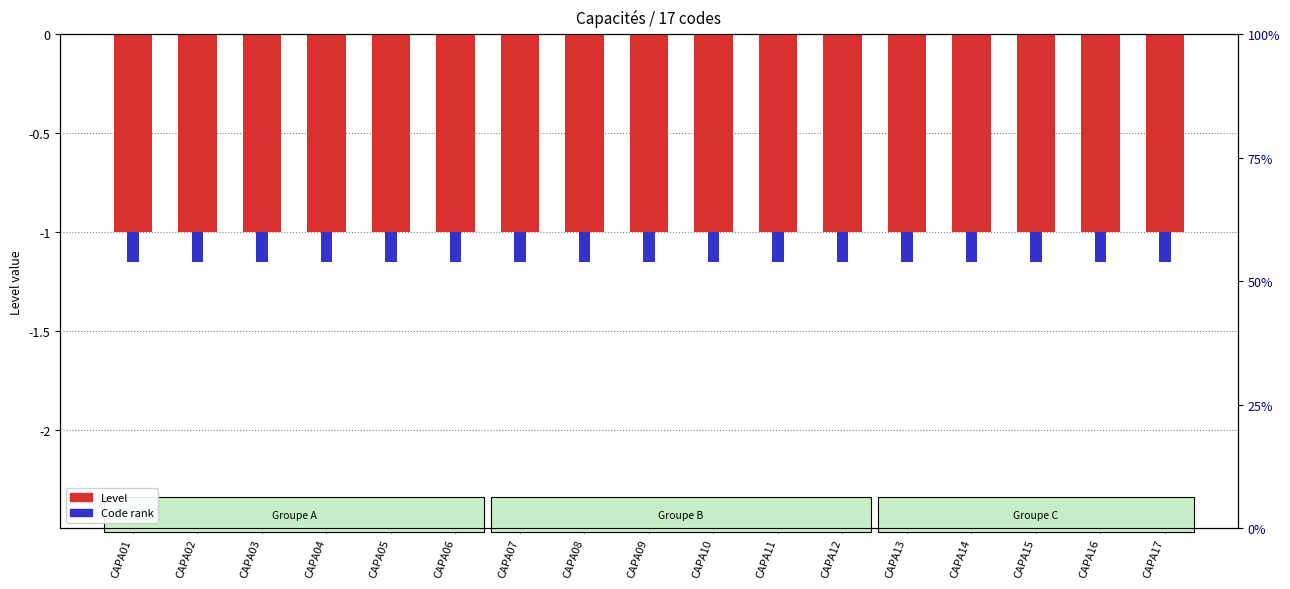

What is the value of the Level (code count) bar at the 8th from the left?

-1.0